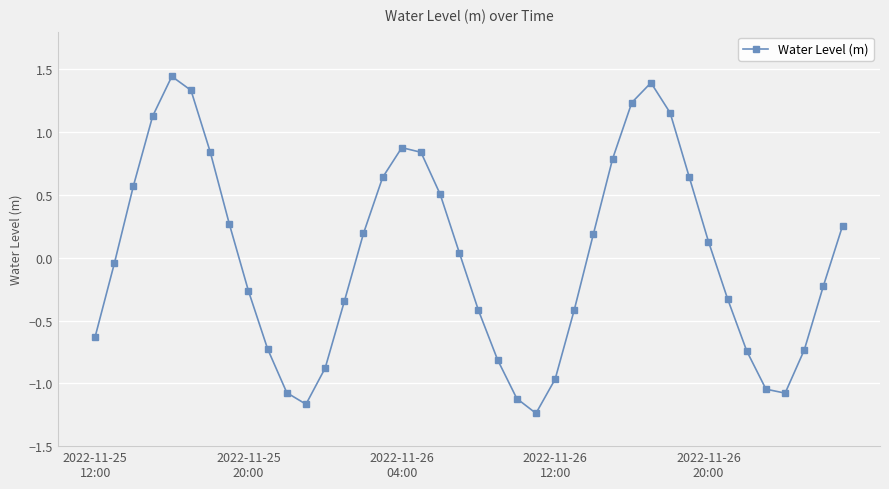

True or false: there are more than 0 points higher than both neighbors.

True